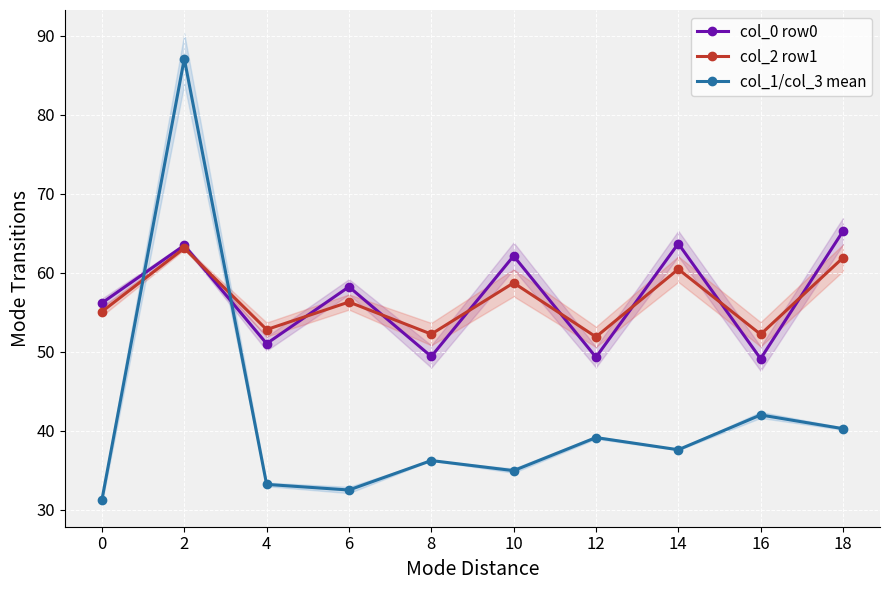

The value of col_2 row1 at 2 is 63.1. True or false?

True